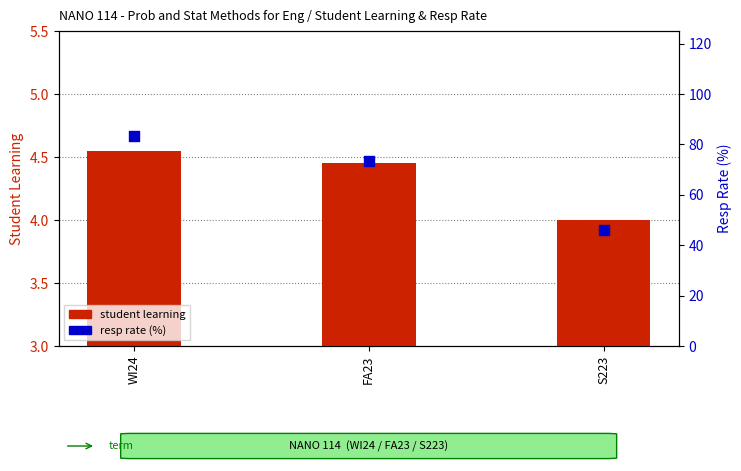

What is the total value across all series at S223?

50.1